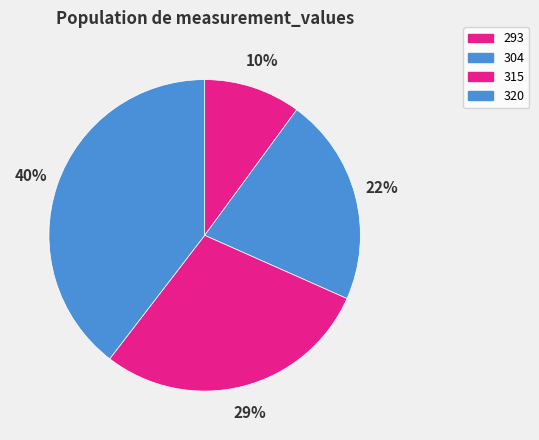

To the nearest percent, what percentage of the pie is 304?

22%